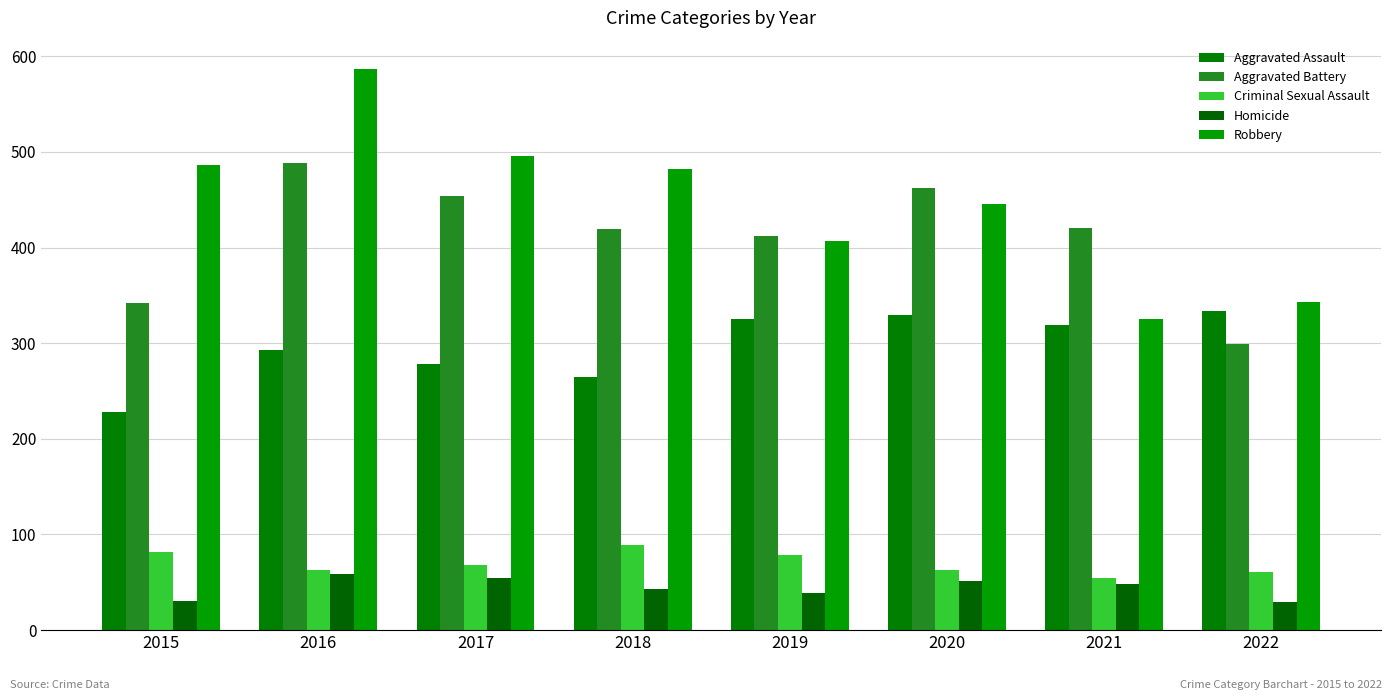

At which category does the chart reach its peak across all series?

2016